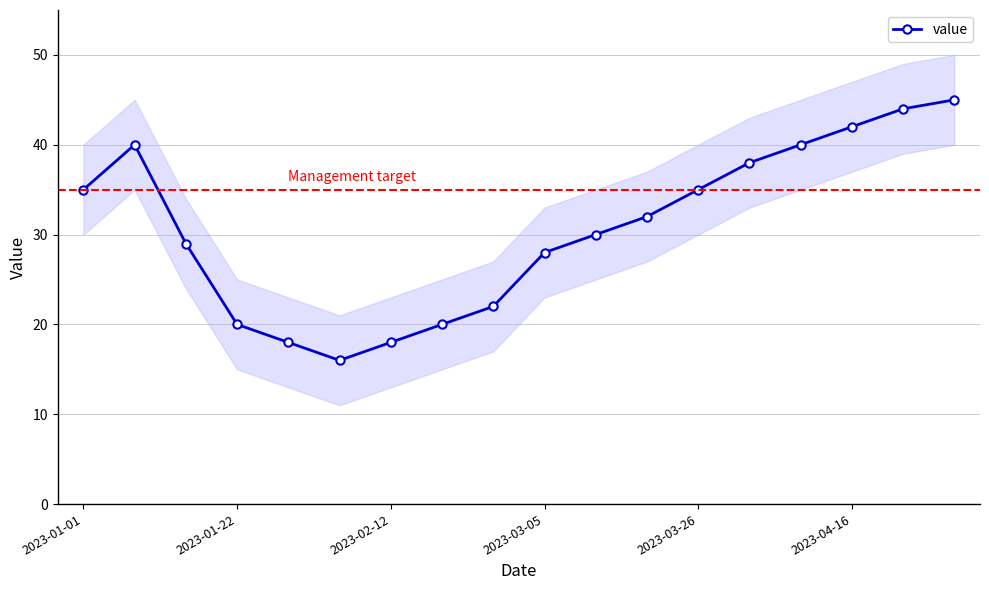

True or false: value has a value of 28 at 2023-03-05.

True